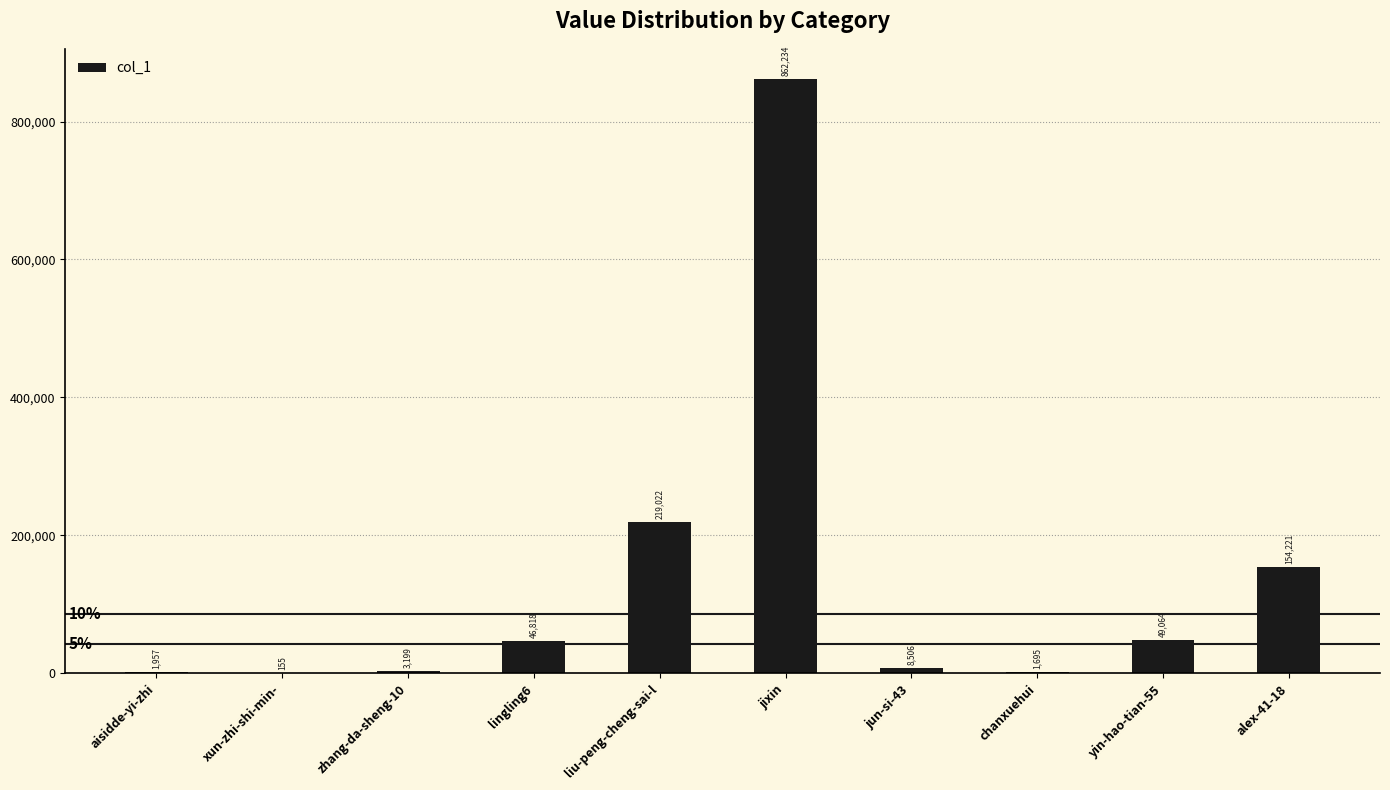

Where is the data nearest to the value 431194?

liu-peng-cheng-sai-l